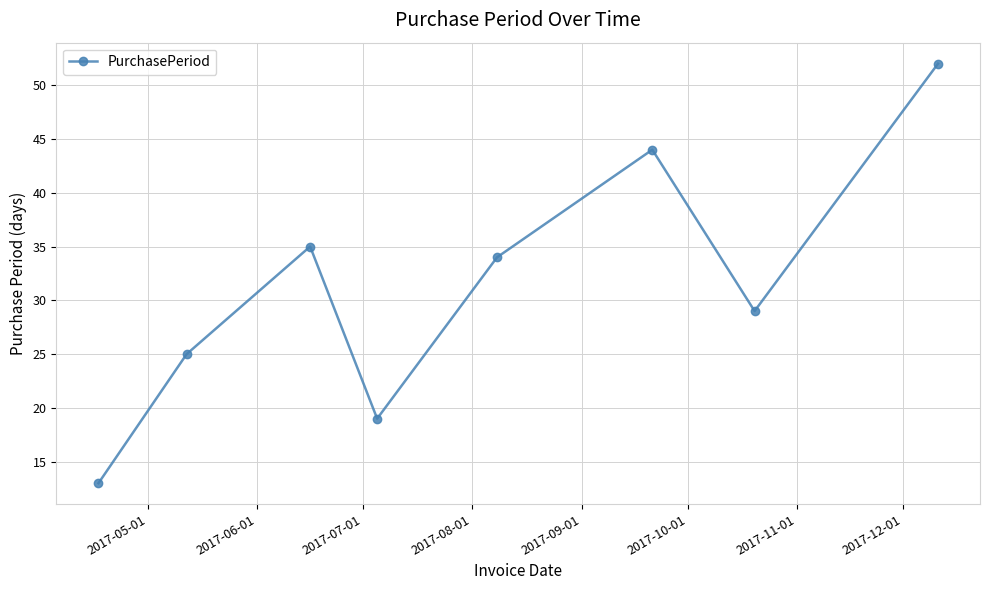

What is the value of the 3rd point from the left?

35